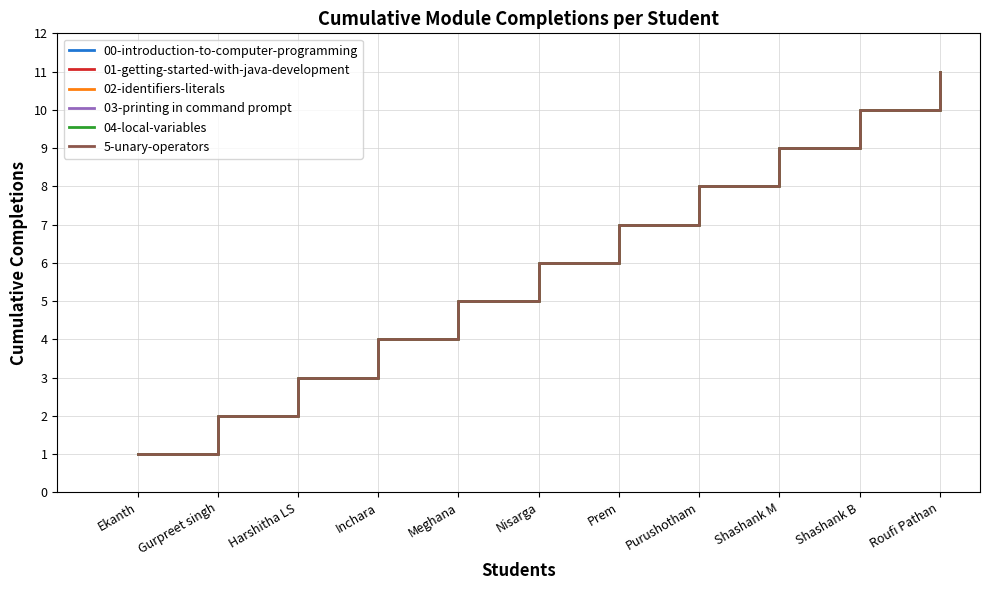

True or false: 01-getting-started-with-java-development and 04-local-variables intersect in this chart.

False